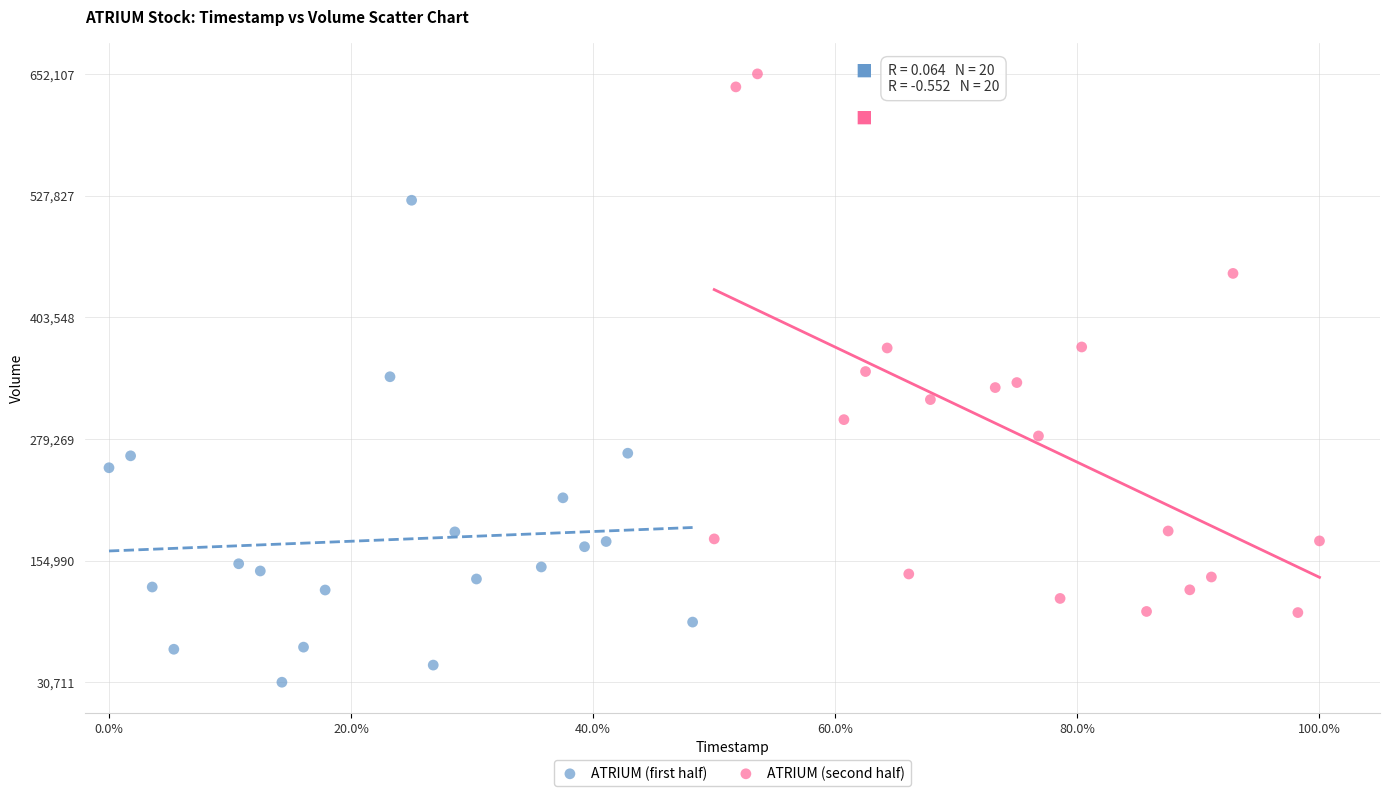

Which series has the widest spread of Y values?

ATRIUM (second half)